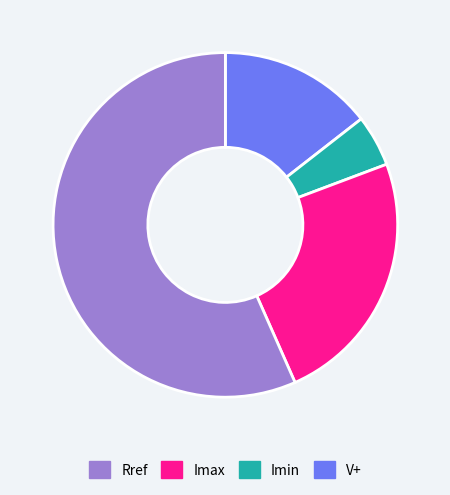

Is there a majority slice in this chart?

Yes